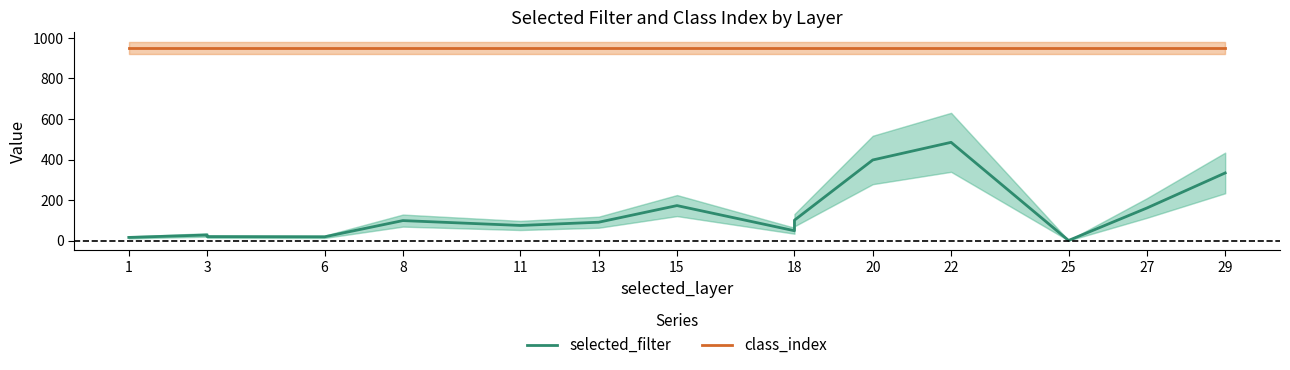

What is the total value across all series at 13?

1041